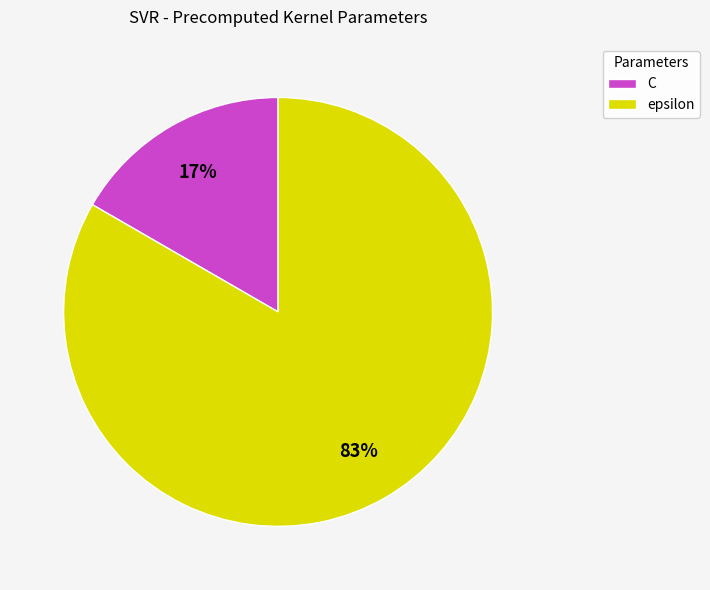

Do epsilon and C together represent more than half of the pie?

Yes